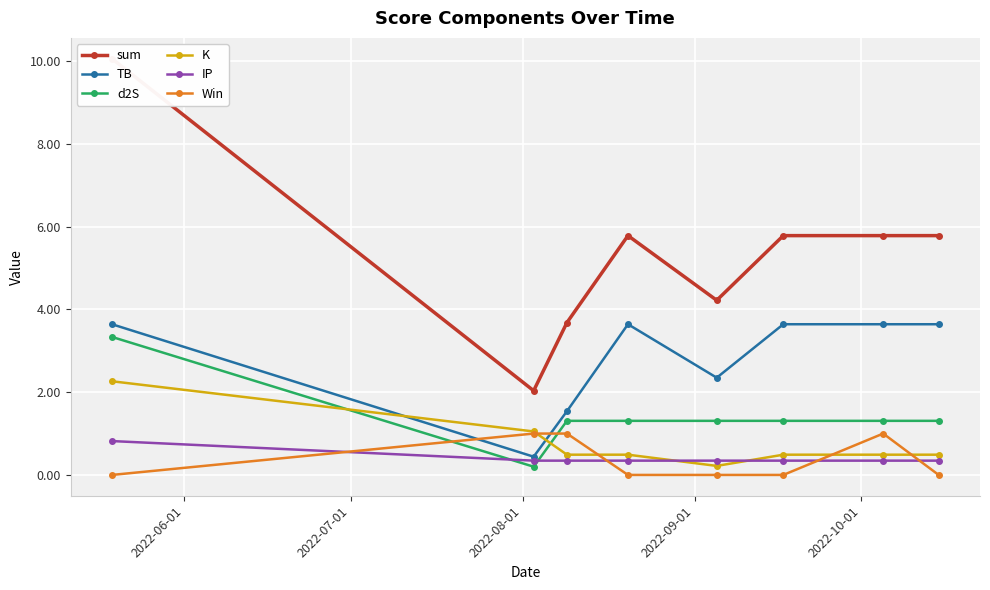

Does the chart display data point markers on the line(s)?

Yes